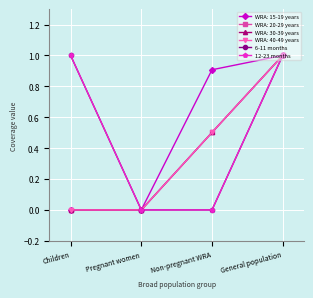

Is this an area chart (filled region under the line)?

No